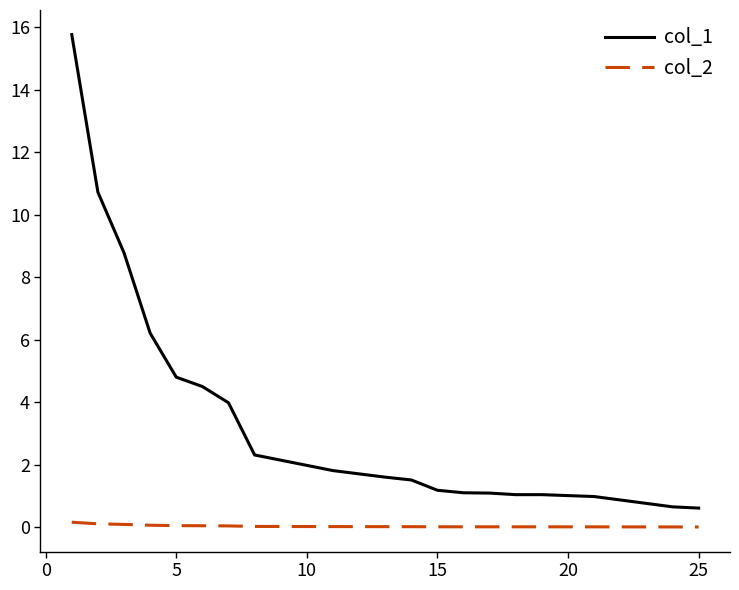

True or false: col_2 and col_1 cross at least once.

False